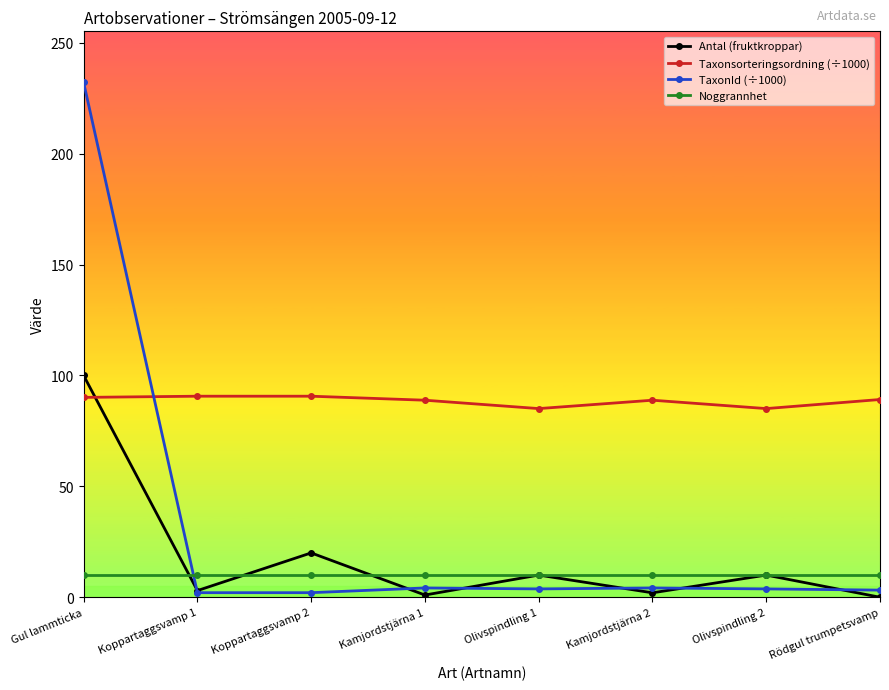

Which series has the largest total across all categories?

Taxonsorteringsordning (÷1000)